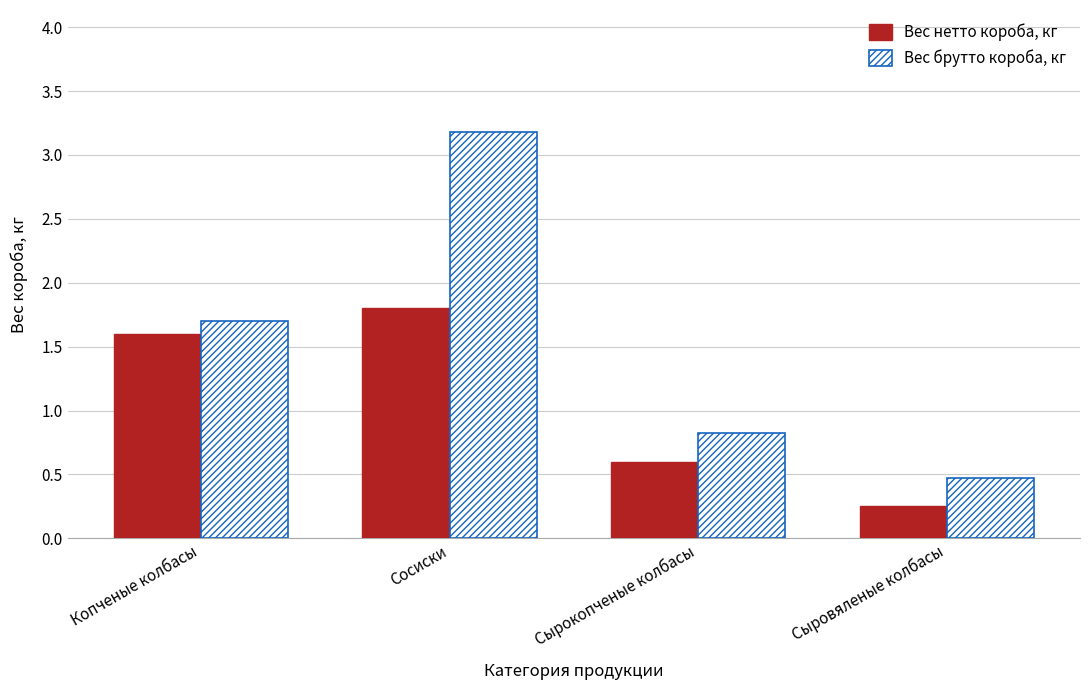

How many groups of bars are there?

4